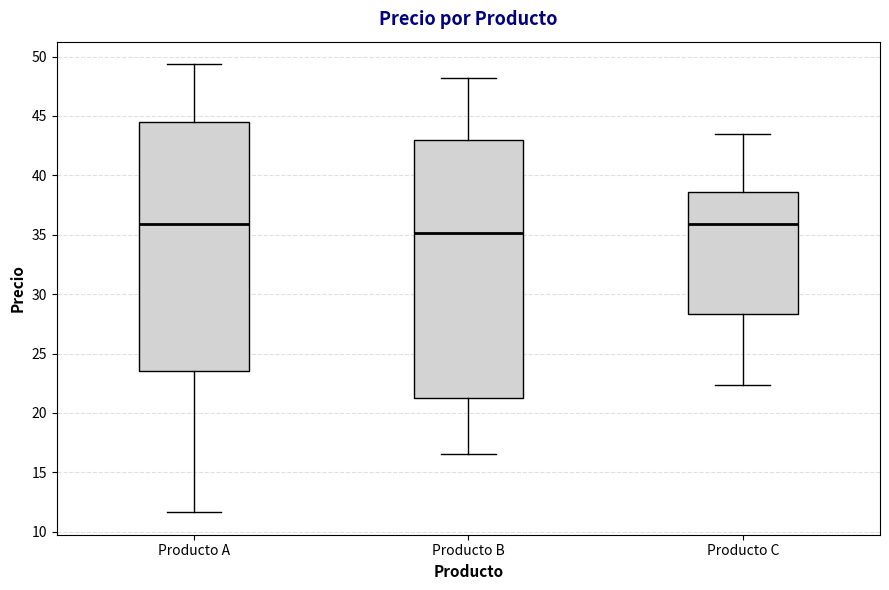

Comparing the boxes themselves (not the whiskers), which one is the tallest?

Producto B